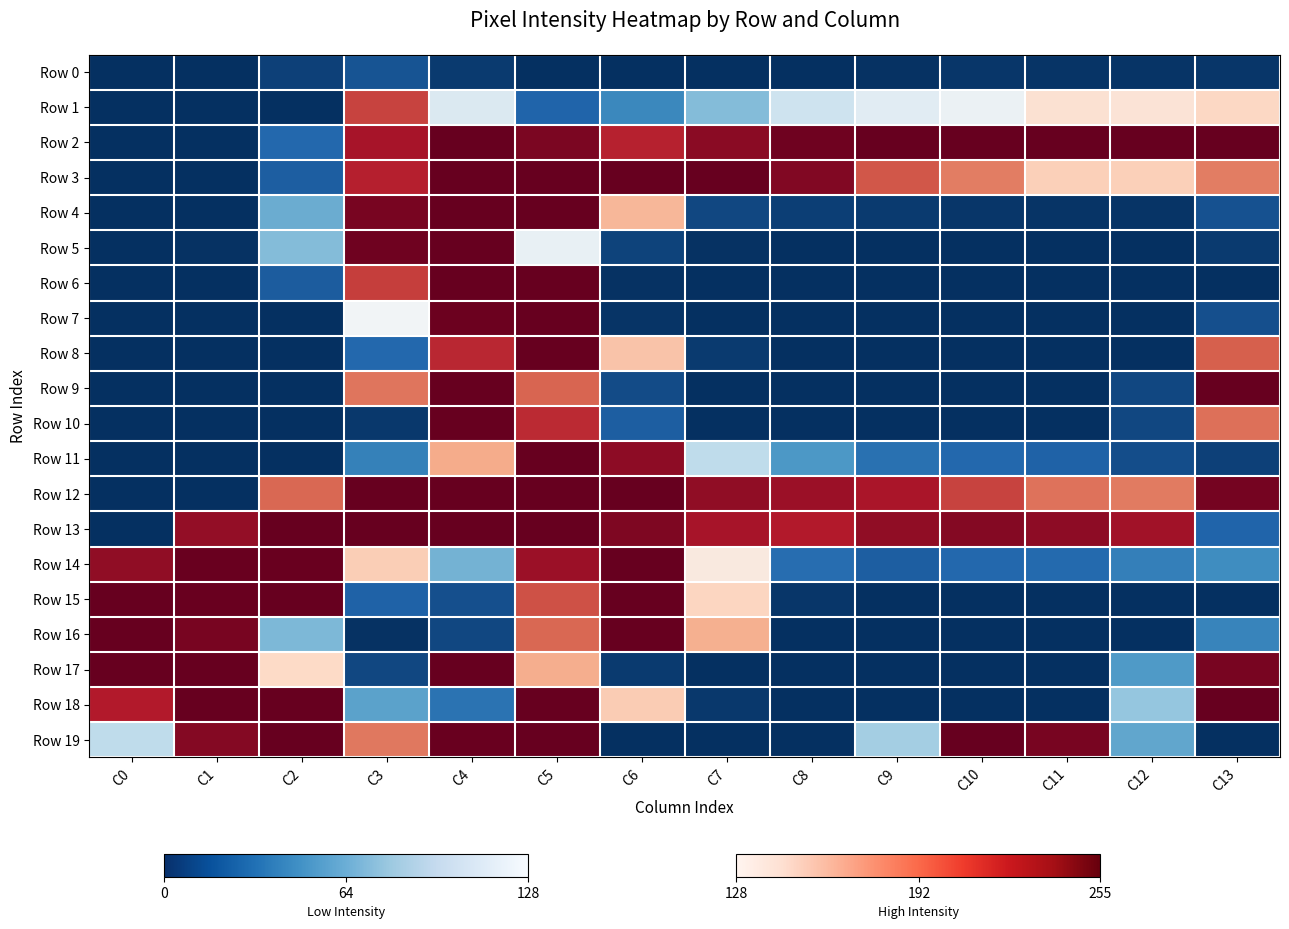

How many data points does each series have?

14